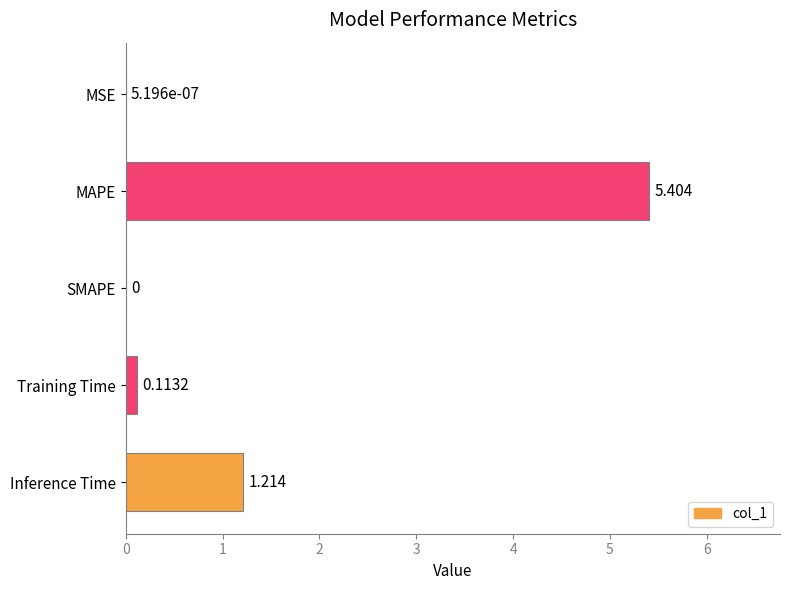

How many positive values are there?

4